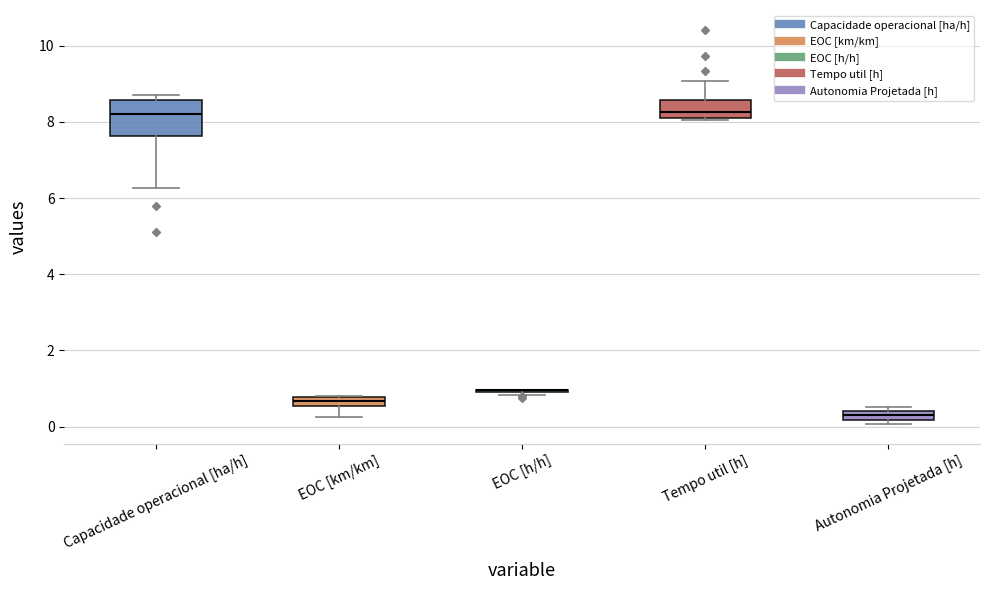

Which box is the tallest, from its lower edge to its upper edge?

Capacidade operacional [ha/h]